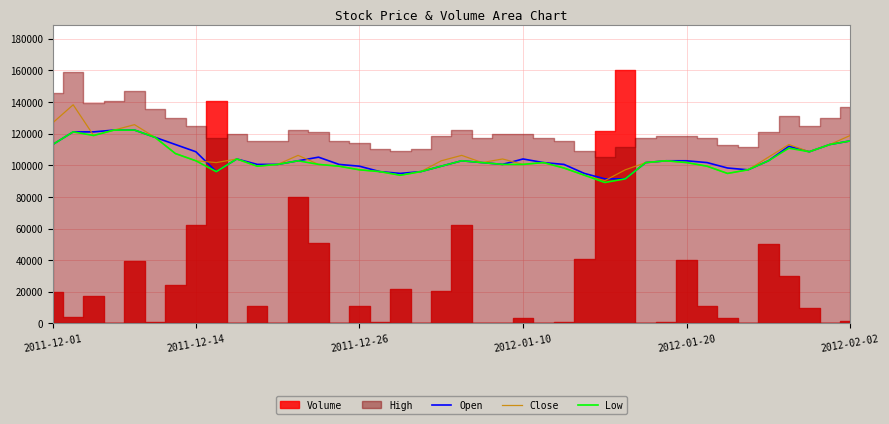

True or false: Low has a value of 108571.4 at 37.

True